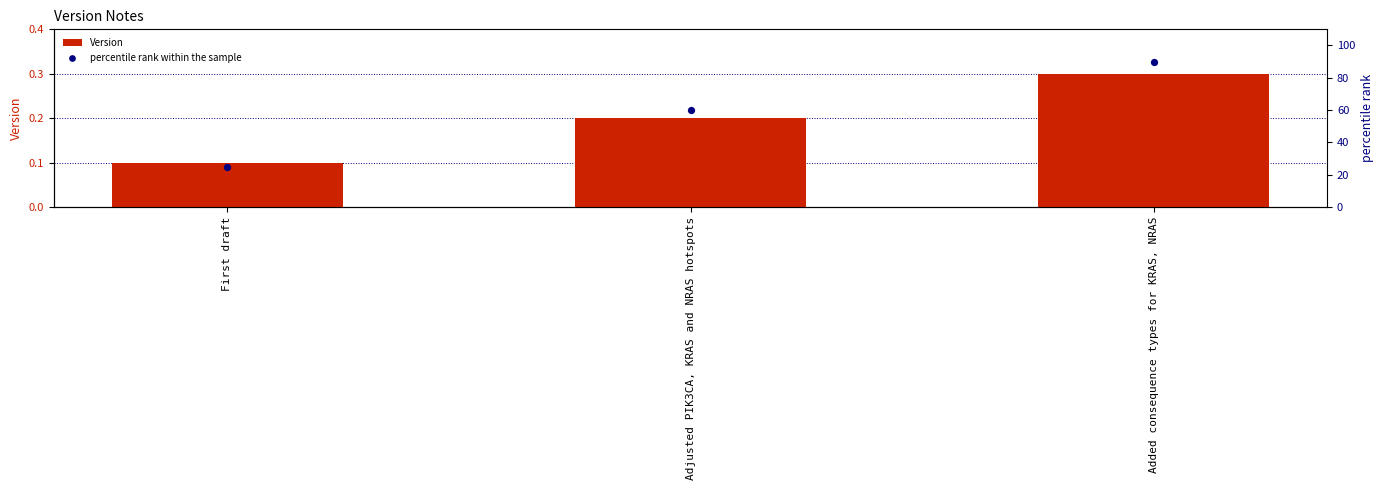

What are all the series names shown in the legend?

Version, percentile rank within the sample